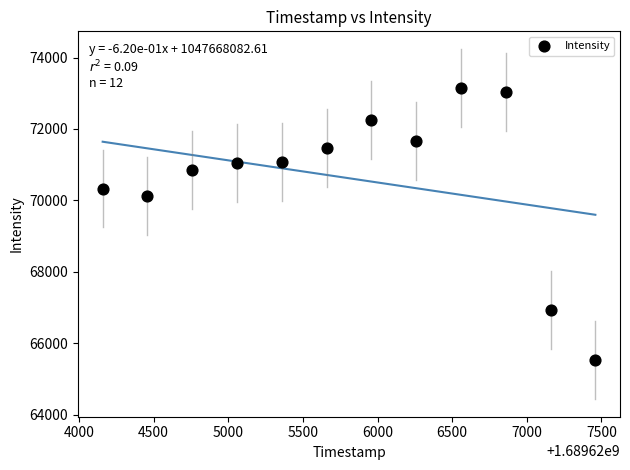

What Y value in the scatter plot is closest to 69337?

70127.9